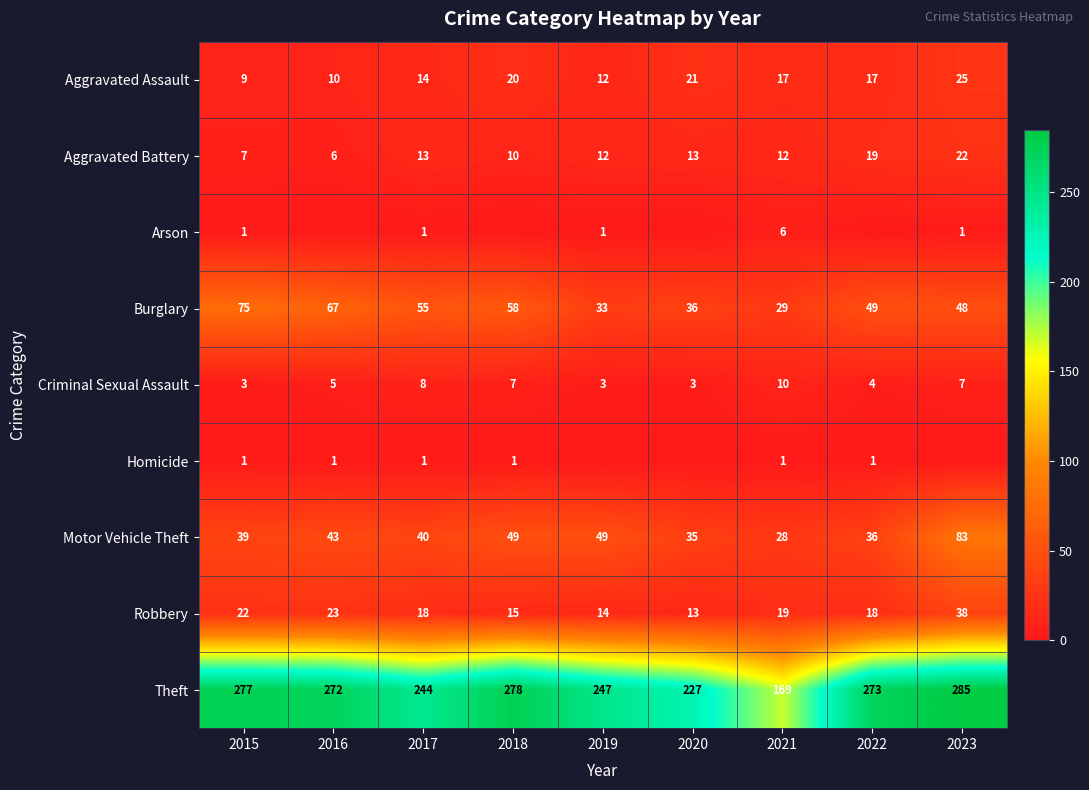

The value of Aggravated Battery at 2023 is 22. True or false?

True